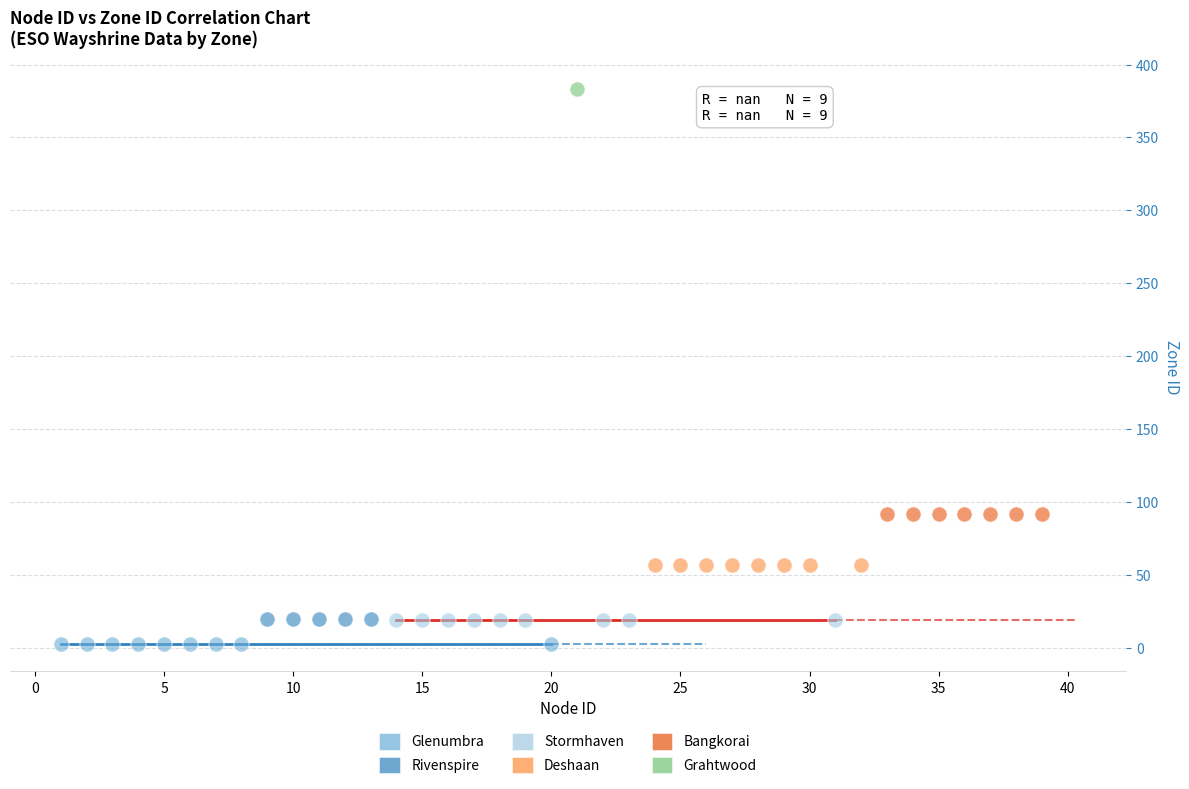

Which series reaches the minimum Y coordinate?

Glenumbra